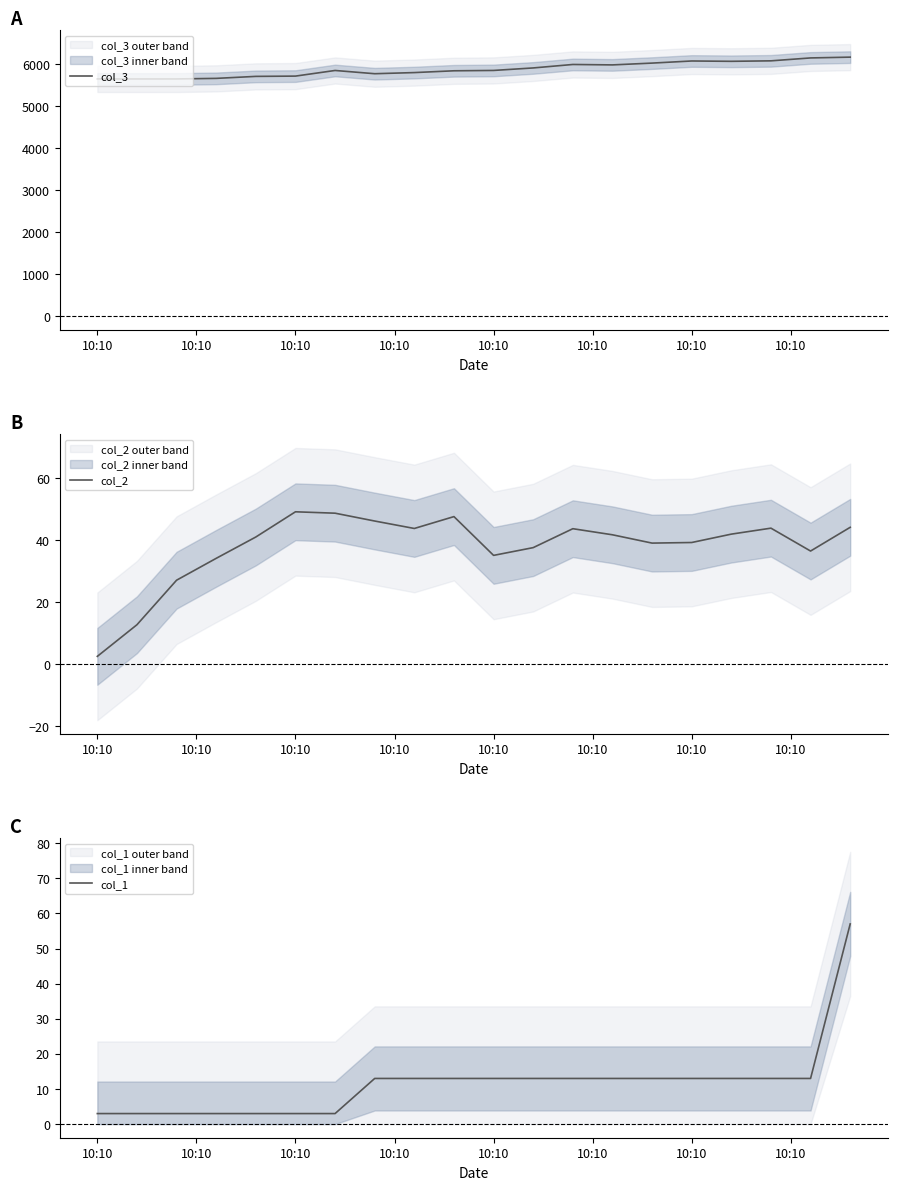

Count the number of data series in this chart.

3